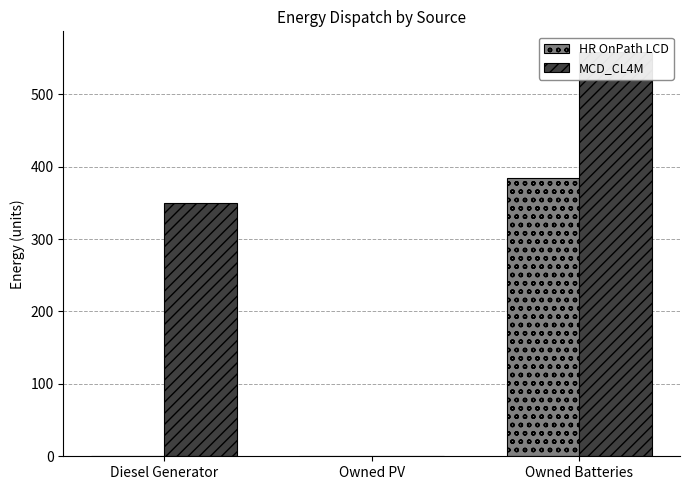

What is the label of the 1st bar from the right?

Owned Batteries